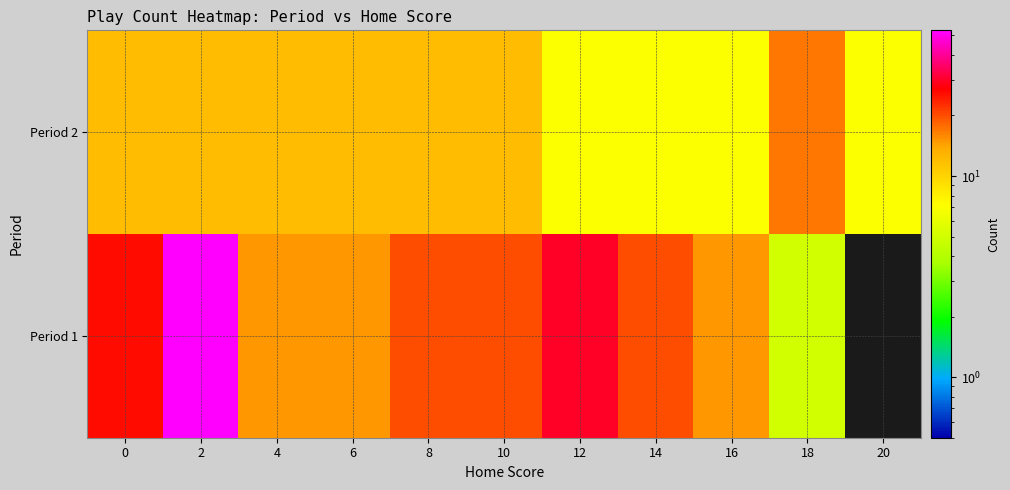

What is the maximum value for row_0?

53.0